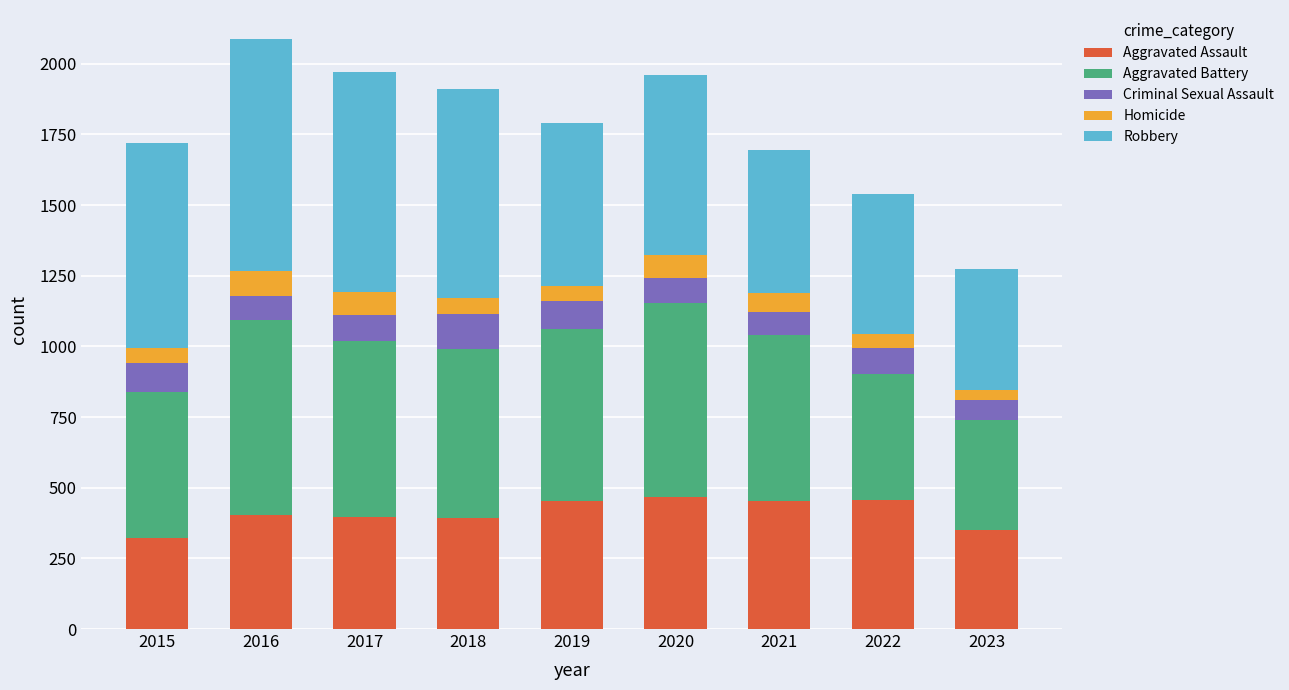

What is the highest value of the Aggravated Assault series?

466